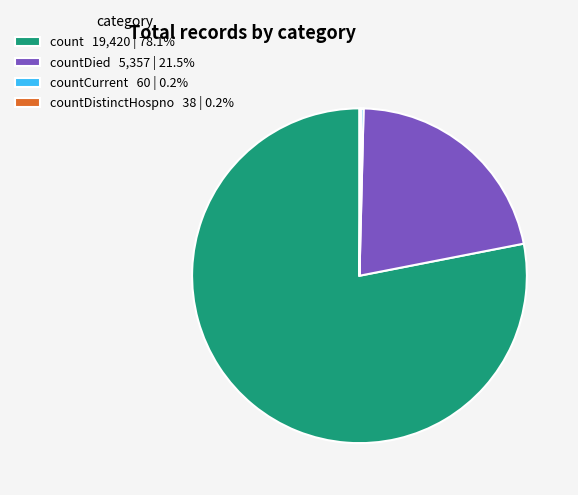

Does count 19,420 | 78.1% represent more than half of the total?

Yes